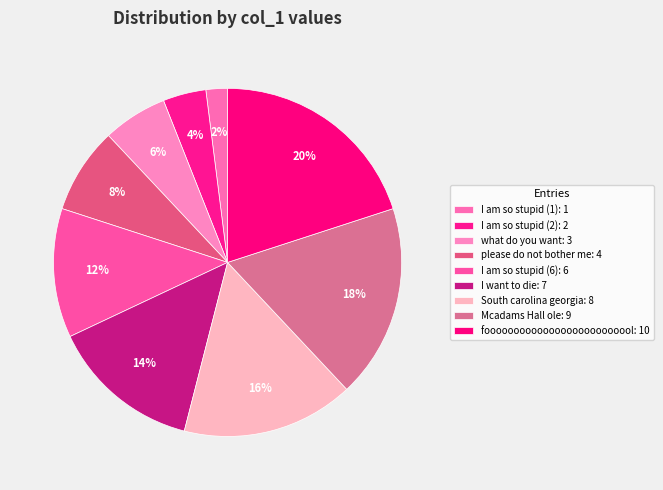

To the nearest percent, what is the average slice percentage?

11%